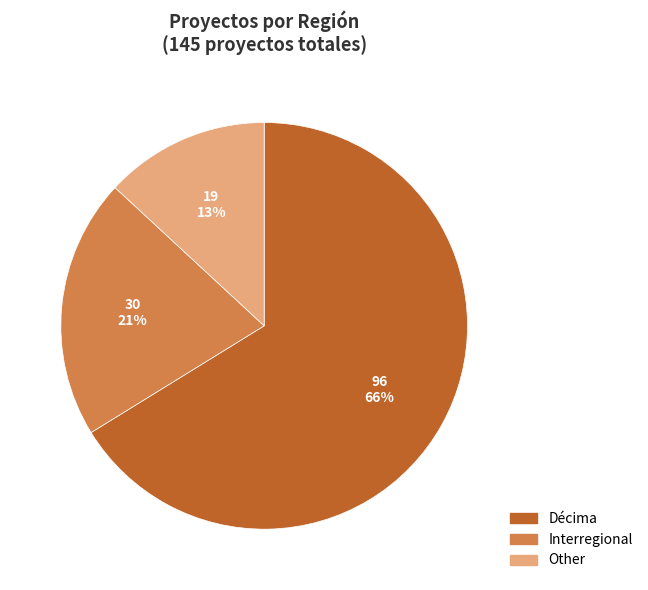

True or false: Décima accounts for 66% of the total.

True